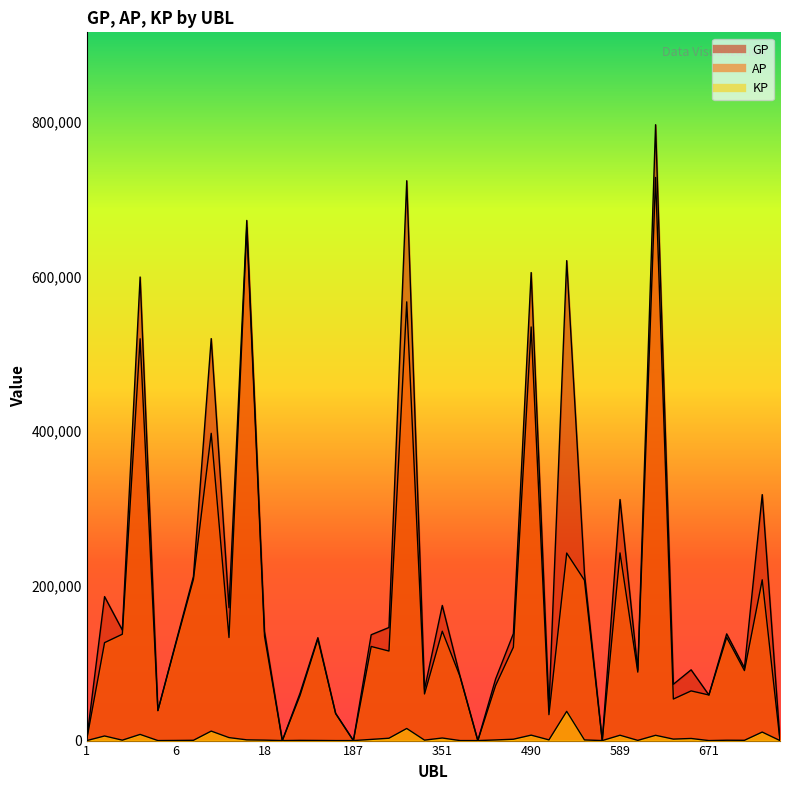

At 17, list the series in order from smallest to largest.

KP, AP, GP